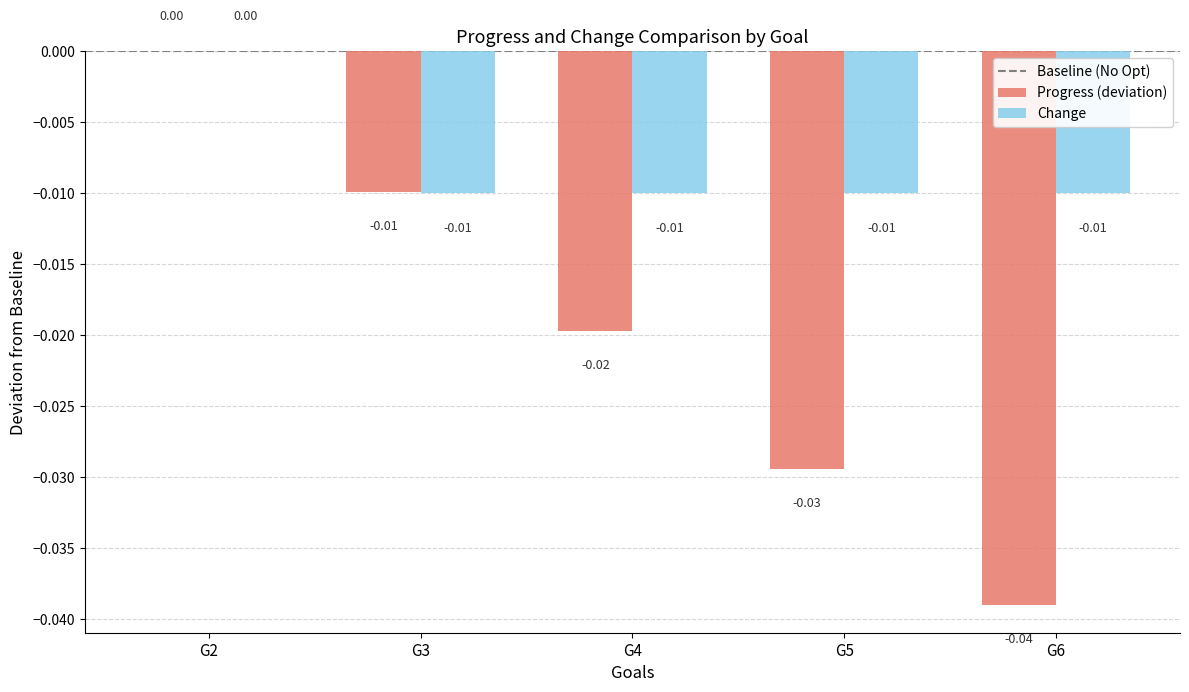

At which category is the sum across all series the highest?

G2